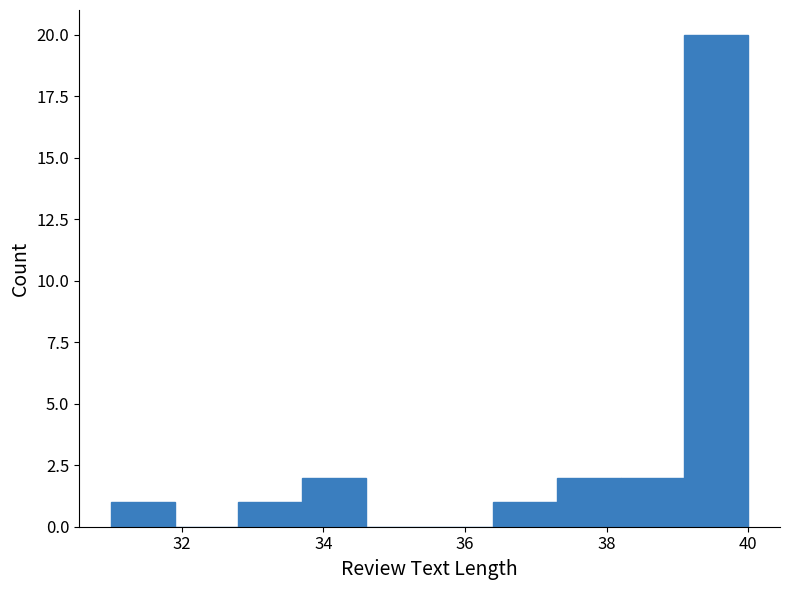

Reading left to right, transcribe this chart: for each bar, give the range it covers on the x-axis and its height. Neither the bar edges nor the heights are printed on the chart, so give them approximately, as read against the axes.

31.0 to 31.9: 1
31.9 to 32.8: 0
32.8 to 33.7: 1
33.7 to 34.6: 2
34.6 to 35.5: 0
35.5 to 36.4: 0
36.4 to 37.3: 1
37.3 to 38.2: 2
38.2 to 39.1: 2
39.1 to 40.0: 20